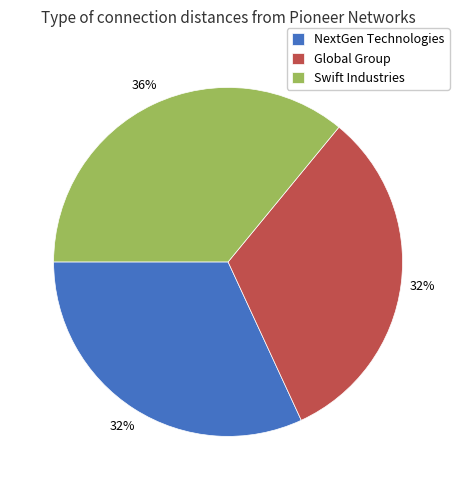

Which category has the biggest portion of the pie?

Swift Industries